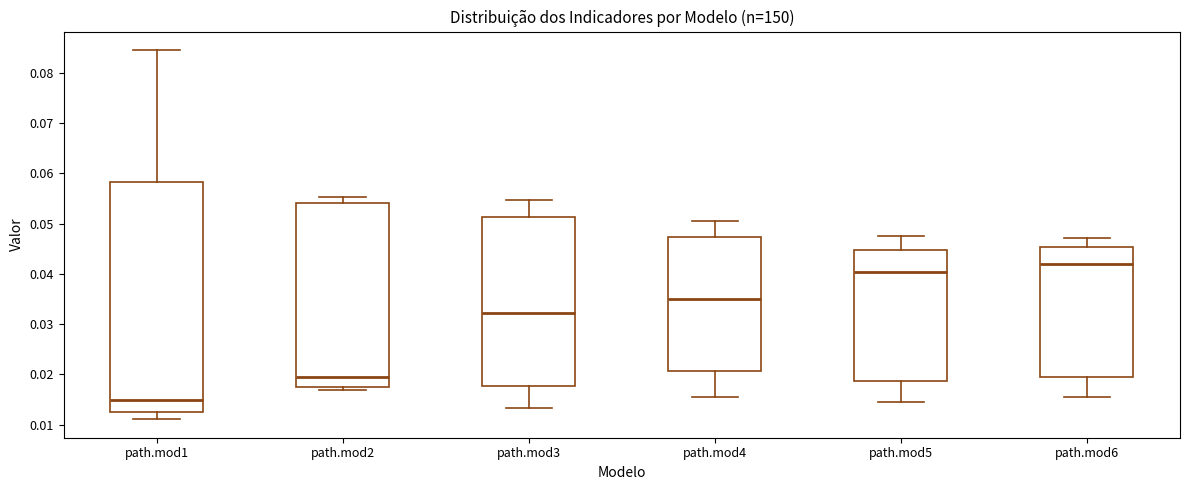

Reading left to right, transcribe this box plot: for each box, give where its median line is, the range the box spans, and where its two whiskers end, as read against the y-axis. The values are not printed on the chart, so give them approximately, as read against the axis.

path.mod1: median 0.015, box 0.013 to 0.058, whiskers 0.011 to 0.085
path.mod2: median 0.020, box 0.018 to 0.054, whiskers 0.017 to 0.055
path.mod3: median 0.032, box 0.018 to 0.051, whiskers 0.013 to 0.055
path.mod4: median 0.035, box 0.021 to 0.047, whiskers 0.015 to 0.051
path.mod5: median 0.040, box 0.019 to 0.045, whiskers 0.015 to 0.048
path.mod6: median 0.042, box 0.020 to 0.045, whiskers 0.016 to 0.047